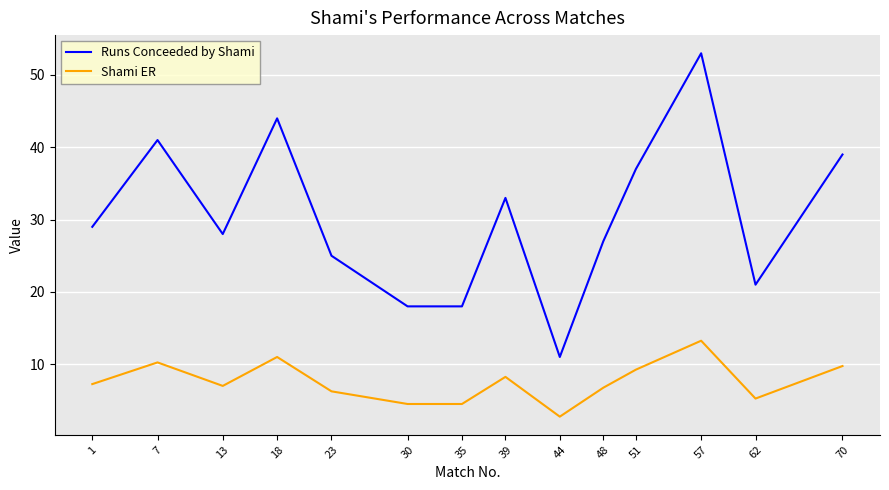

In Shami ER, how many points are higher than both neighbors (excluding endpoints)?

4